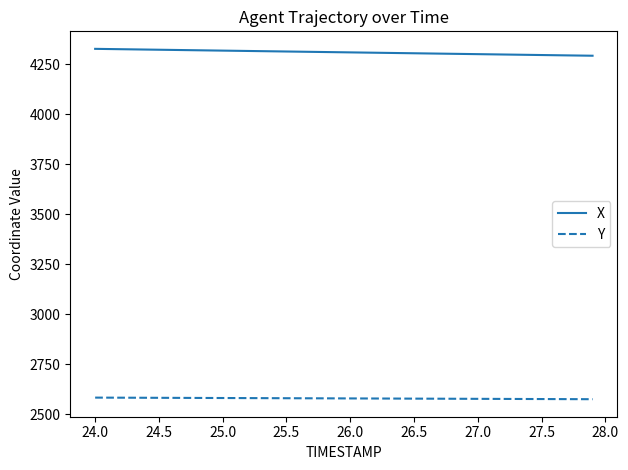

List the series in order of their peak value, highest first.

X, Y